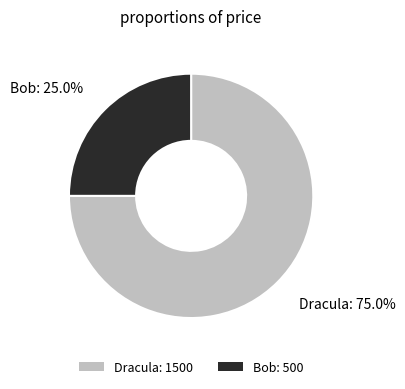

To the nearest percent, what percentage of the pie is Dracula?

75%